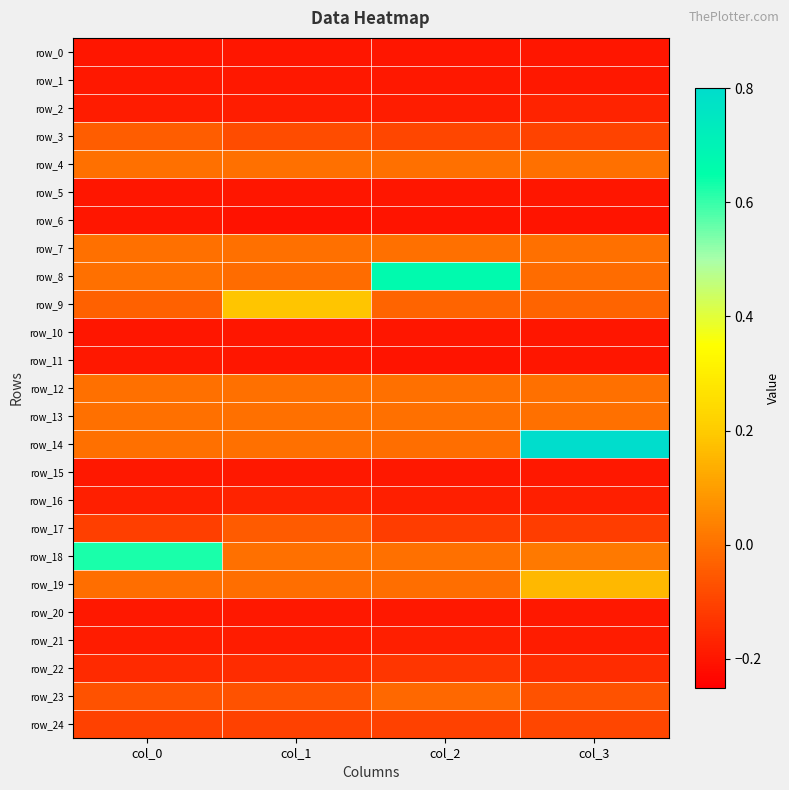

What is the spread (max minus min) of values at col_2?

0.9